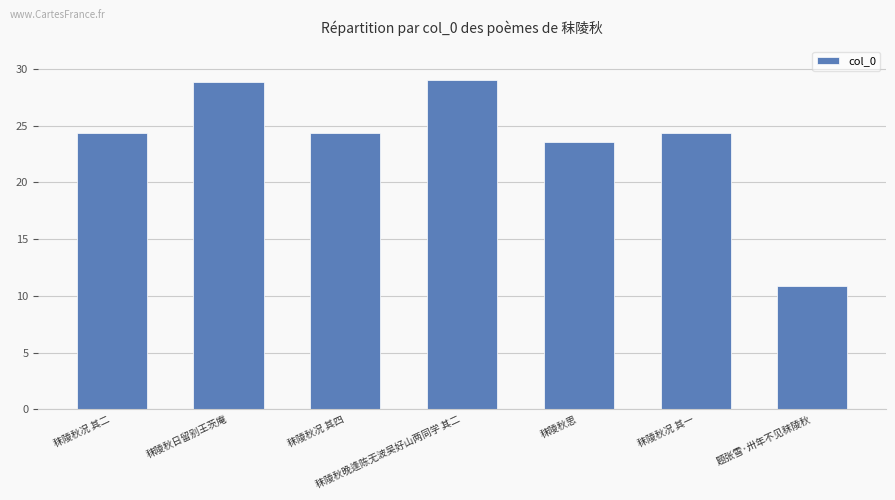

Approximately how many times larger is the value at 秣陵秋况 其四 compared to 秣陵秋晚逢陈无波吴好山两同学 其二?

0.8